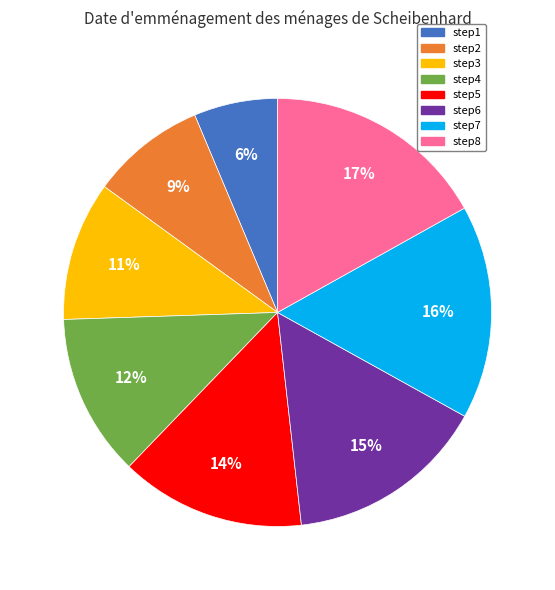

Count the number of slices in the pie.

8